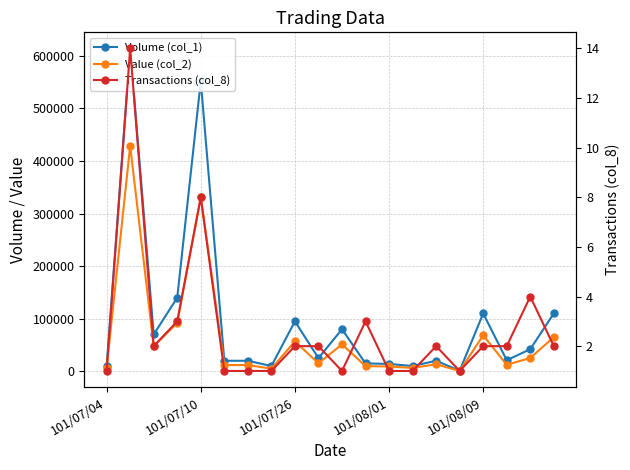

How many data points in Volume (col_1) are less than 25000?

10